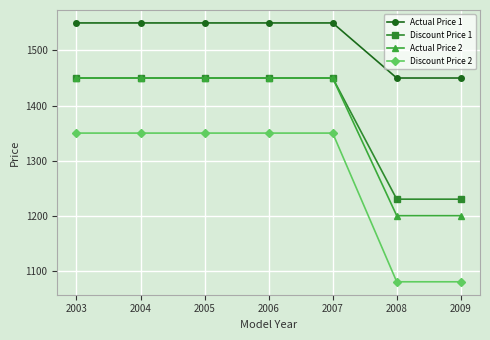

True or false: Discount Price 1 has more than 2 interior local peaks.

False